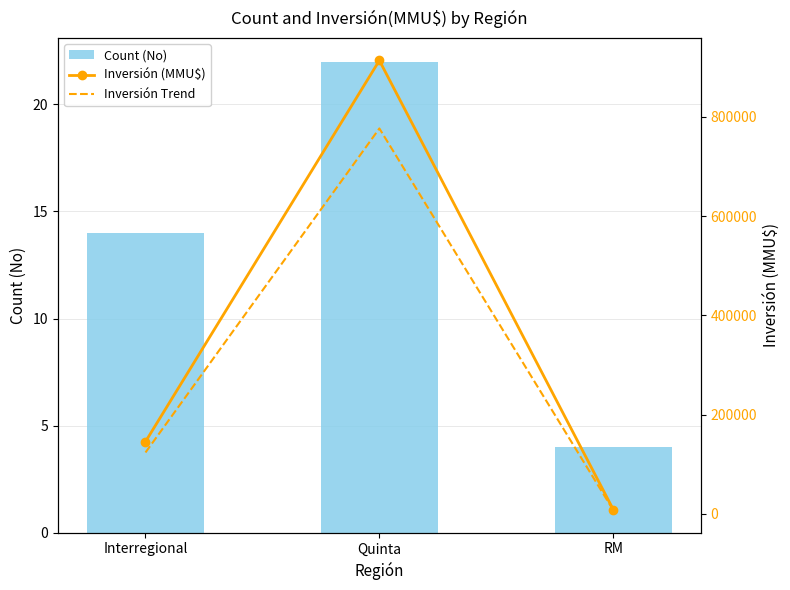

How many groups of bars are there?

3